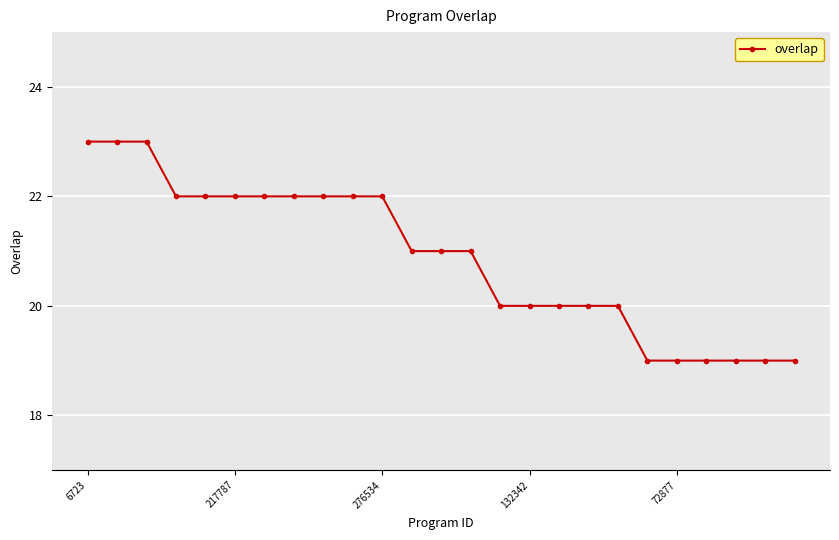

What is the maximum value shown in the chart?

23